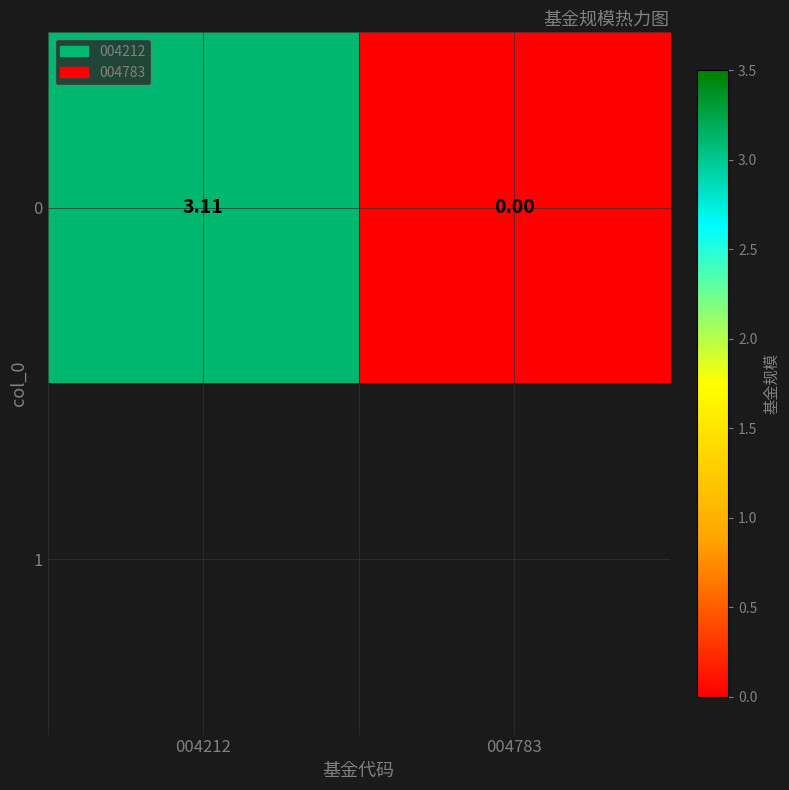

At which label is the value closest to 1?

004783